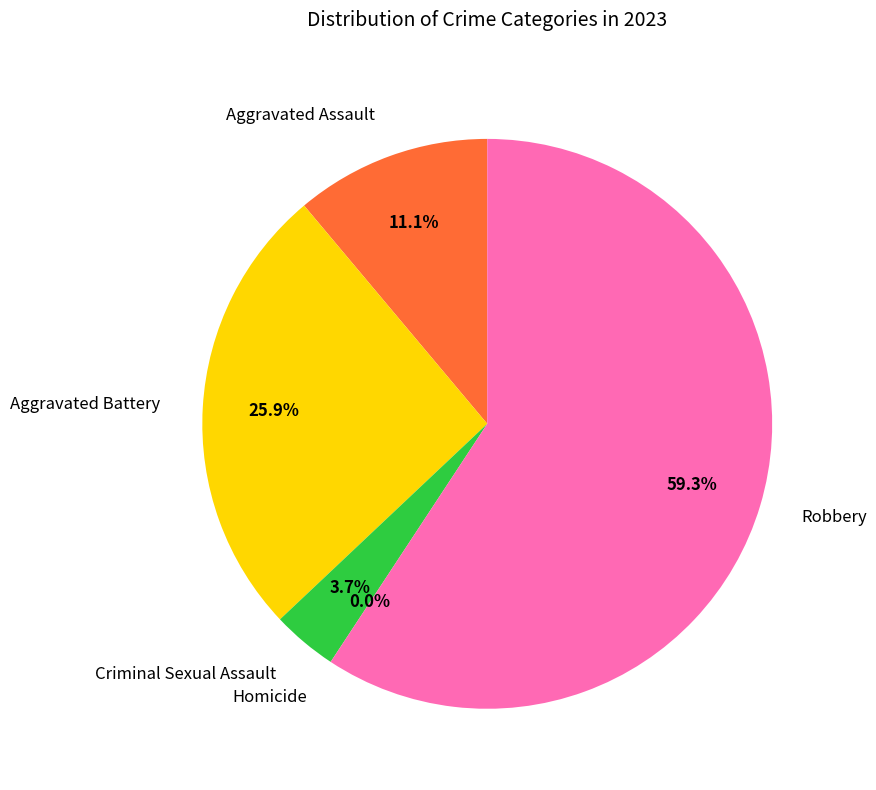

Is it true that Aggravated Assault is 5% of the pie?

False